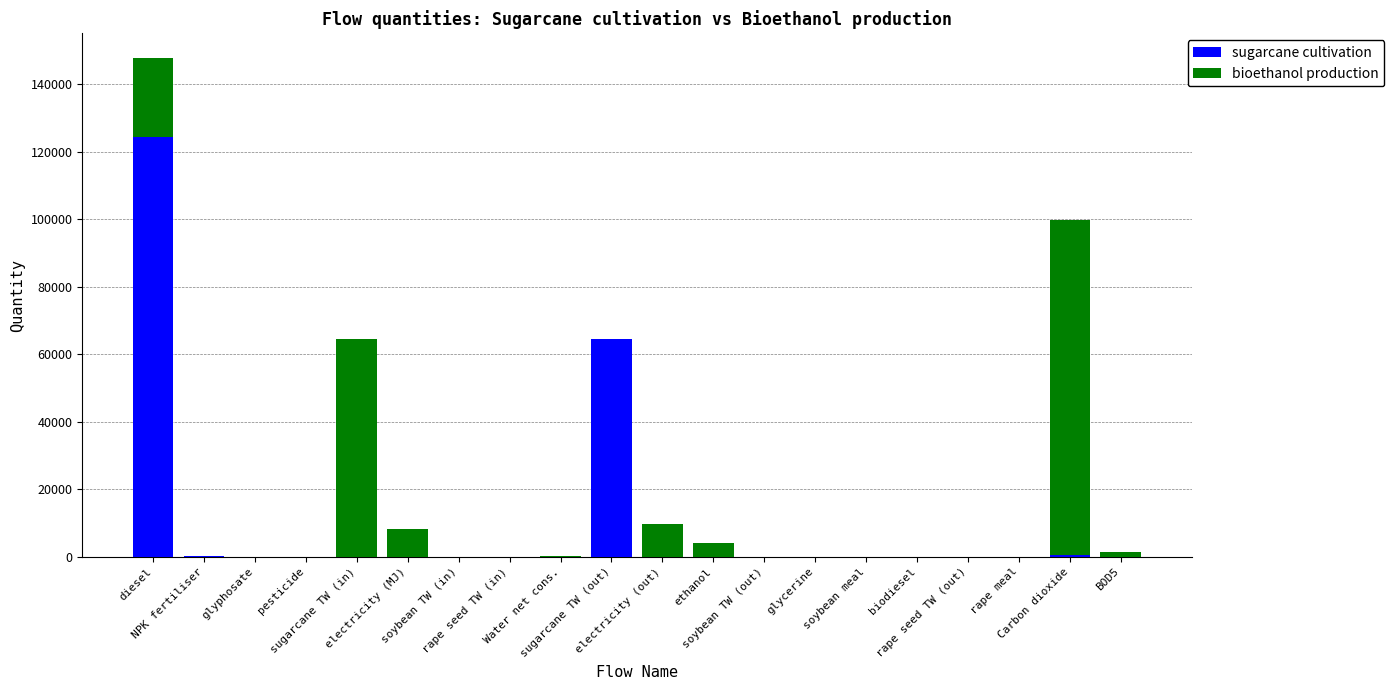

What are all the series names shown in the legend?

sugarcane cultivation, bioethanol production